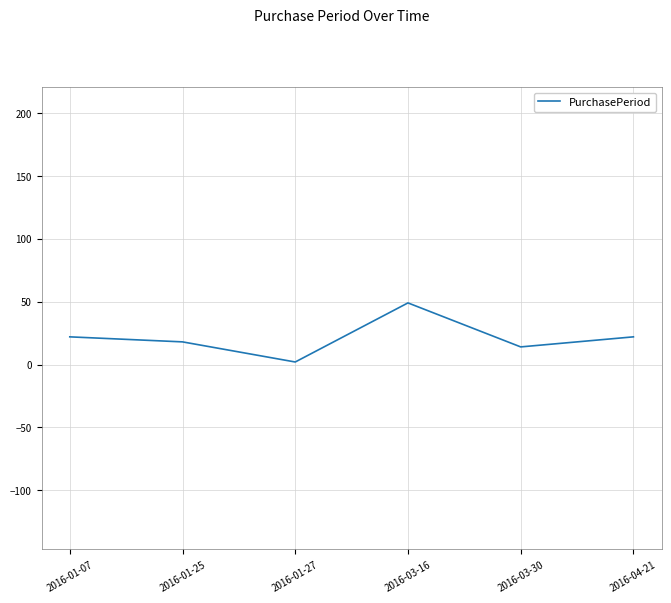

Approximately how many times larger is the value at 2016-01-25 compared to 2016-04-21?

0.8